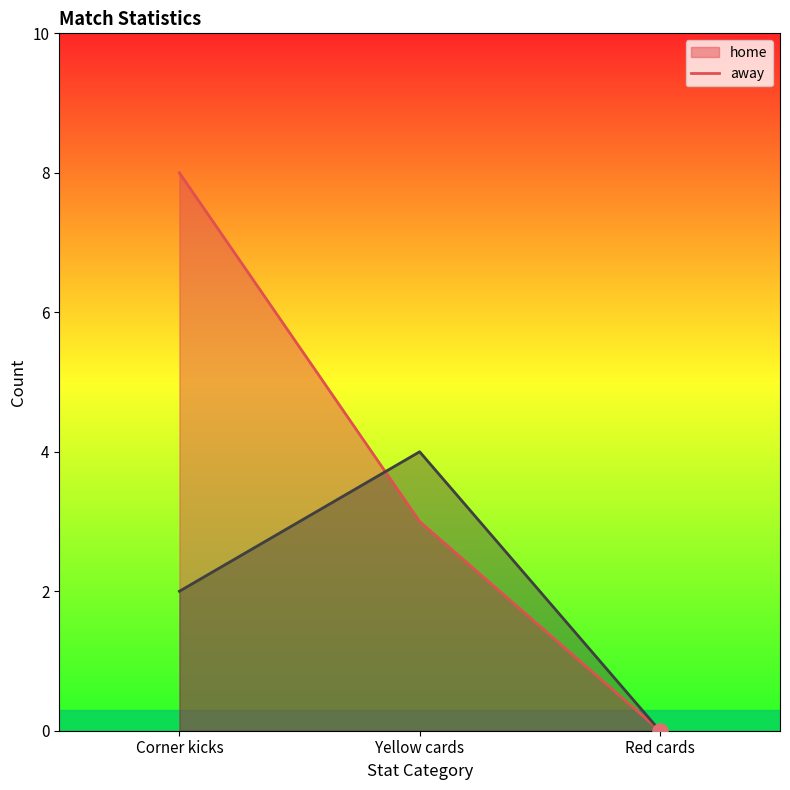

What are all the series names shown in the legend?

home, away